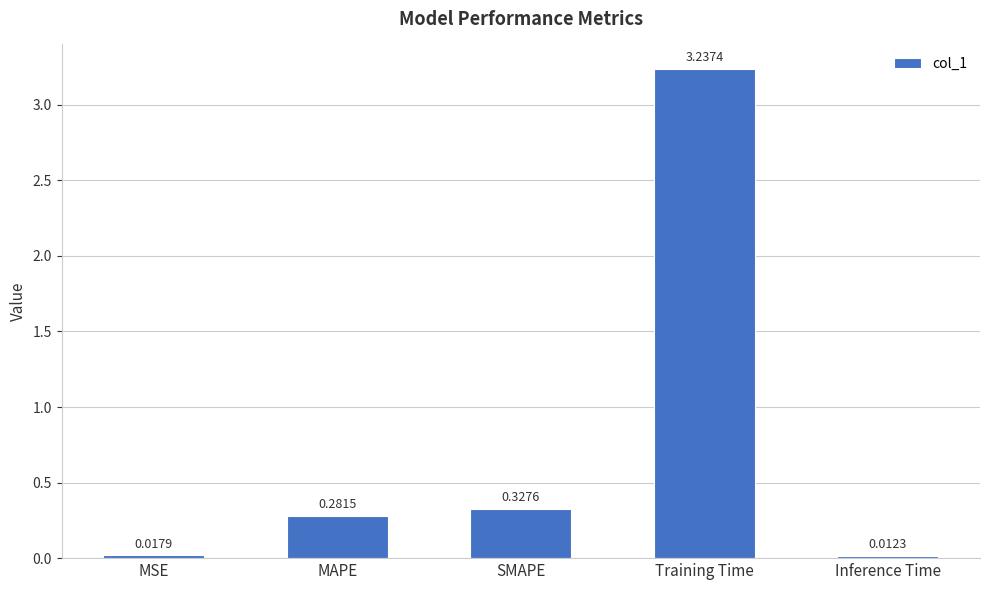

Which label corresponds to the largest value in the chart?

Training Time